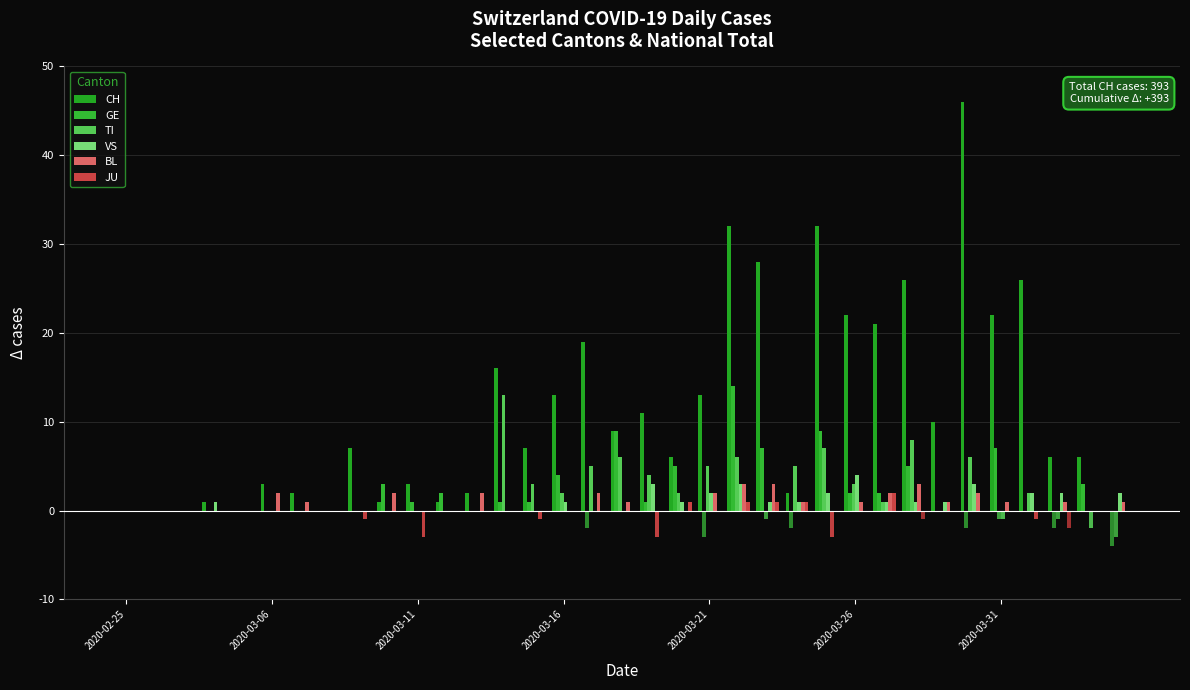

How many data points does each series have?

35